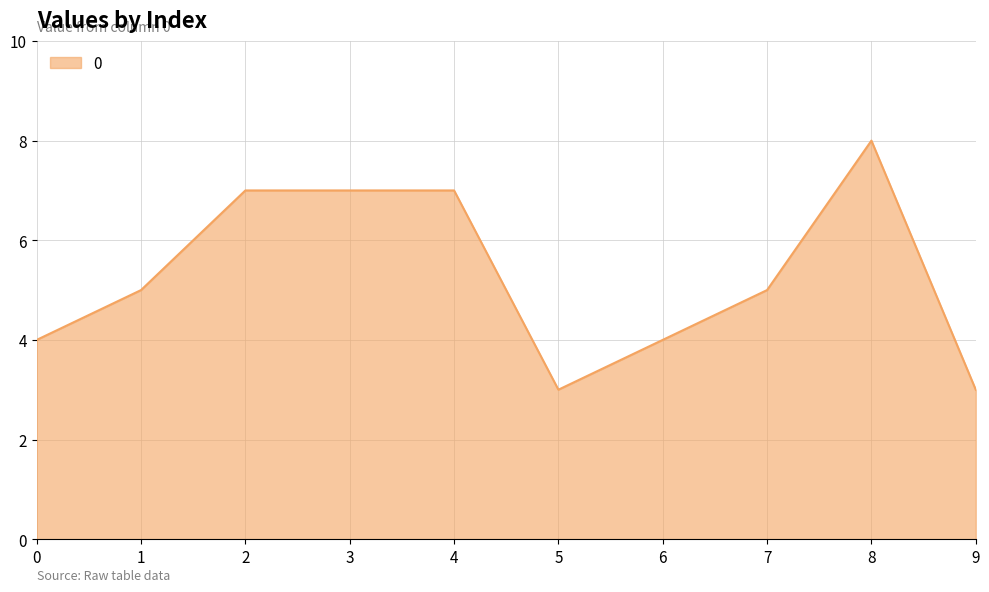

What value does the data have at 1?

5